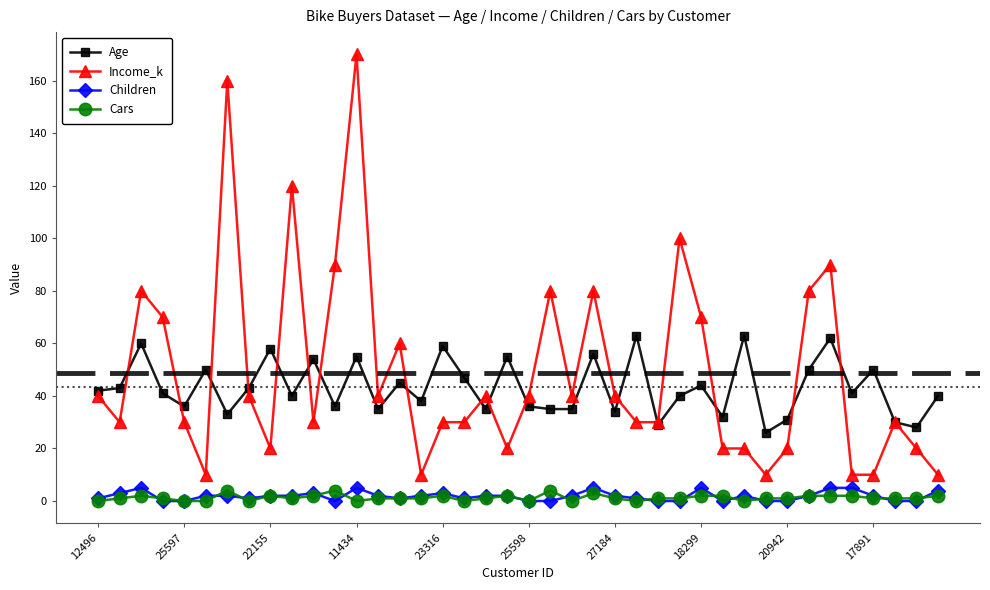

Which series has the largest range (max minus min)?

Income_k